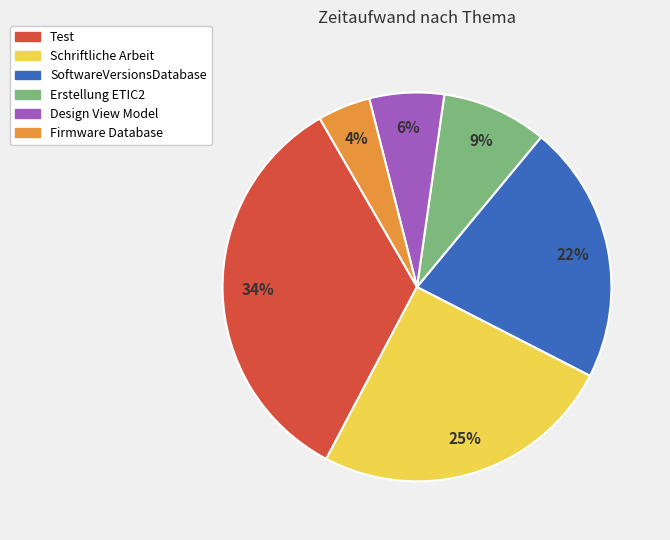

Is there any slice that represents more than half of the pie?

No